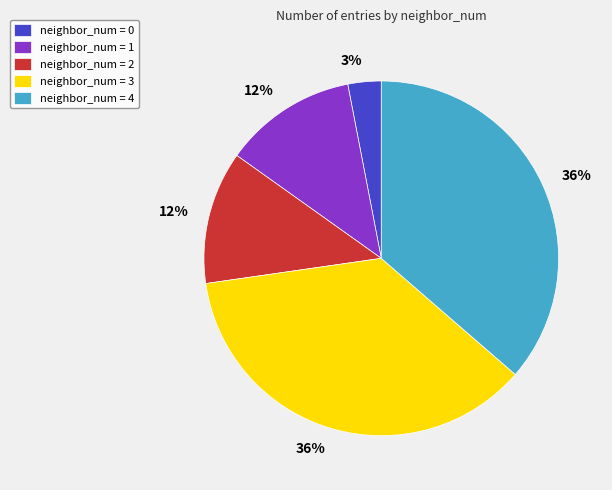

Count the number of slices in the pie.

5